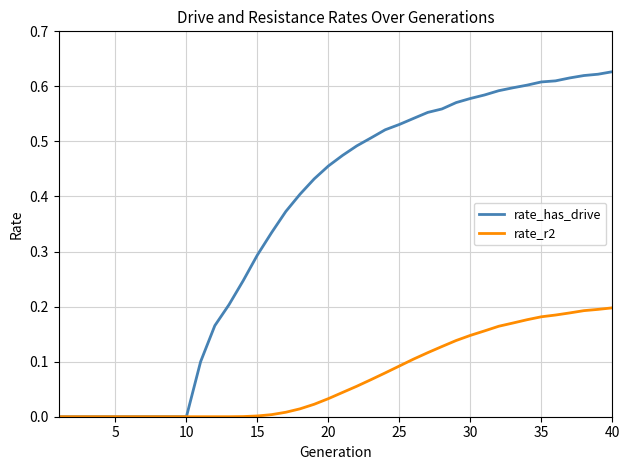

Which series has the largest total across all categories?

rate_has_drive